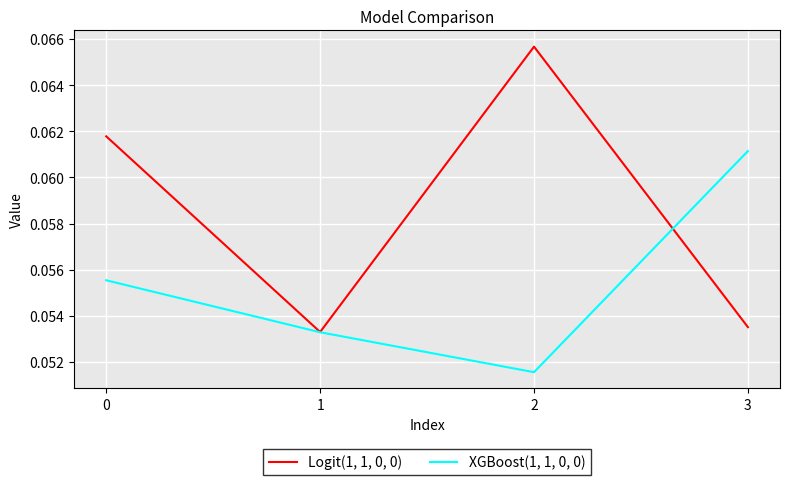

At 2, list the series in order from smallest to largest.

XGBoost(1, 1, 0, 0), Logit(1, 1, 0, 0)